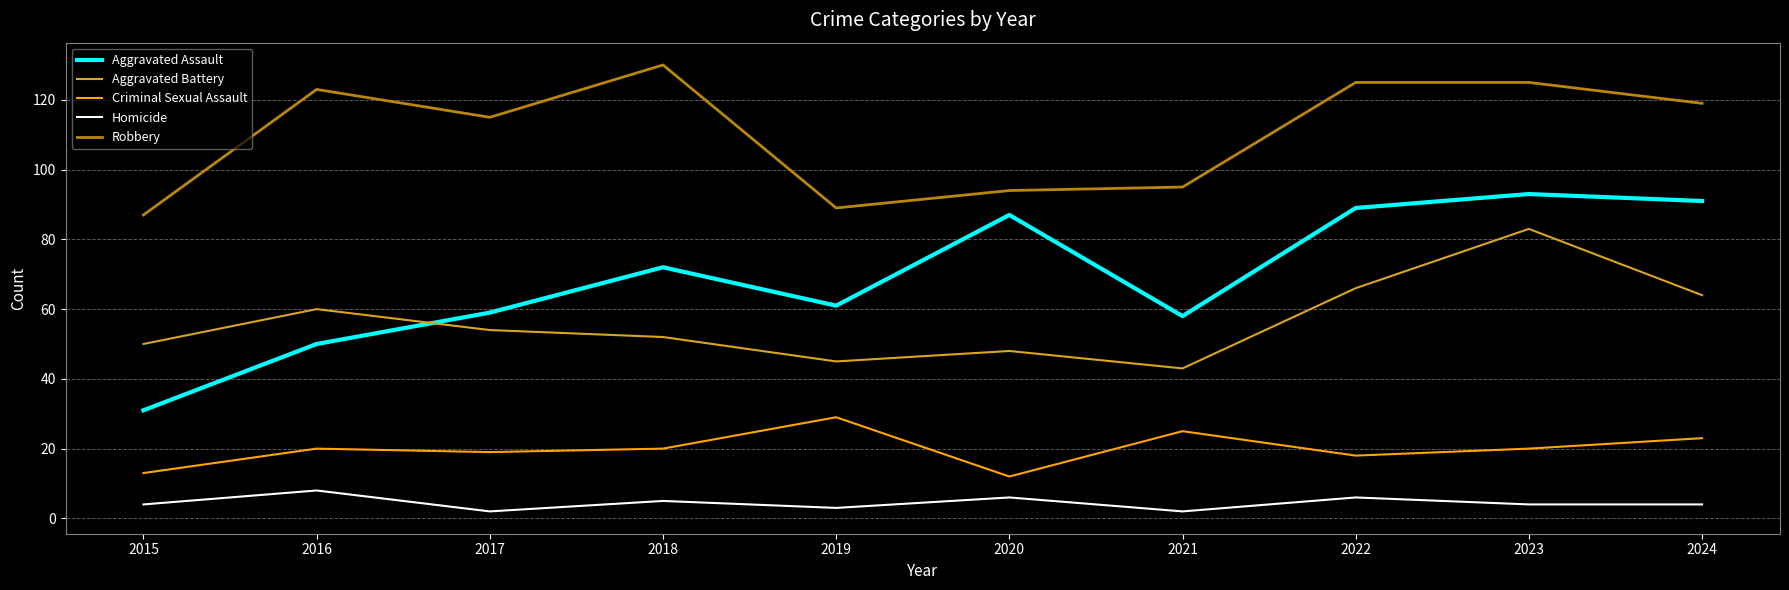

At which label does Aggravated Battery first exceed 54?

2016